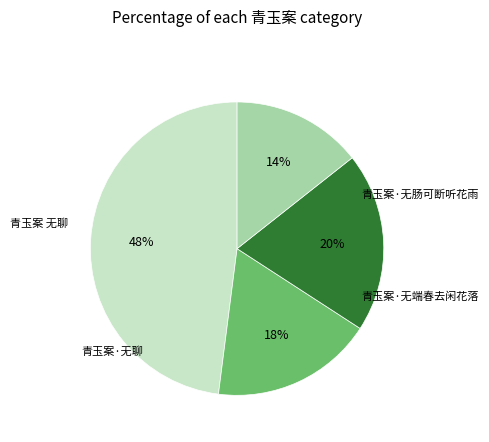

To the nearest percent, what is the difference between the largest and smallest slice percentages?

34%